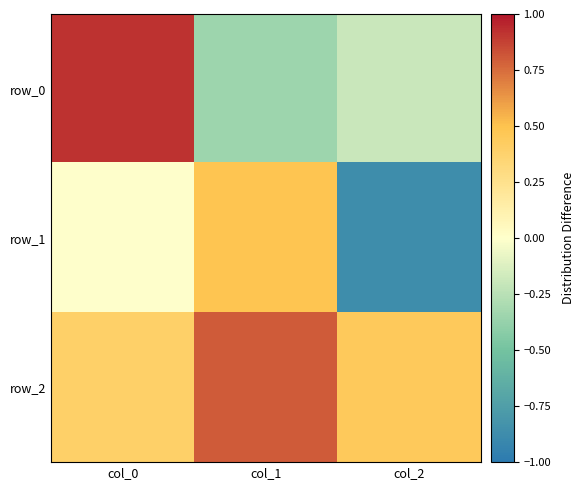

Which label corresponds to the largest value in the chart?

col_0